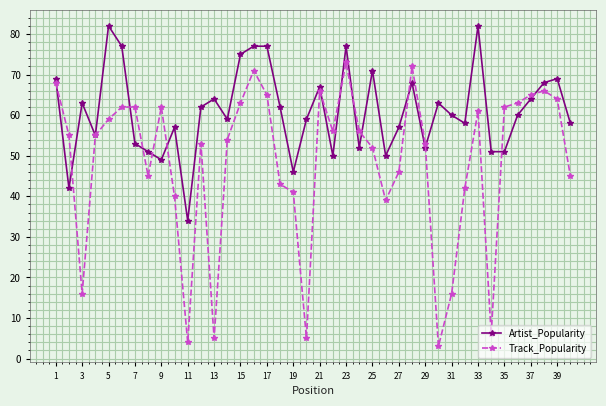

What is the maximum value for Artist_Popularity?

82